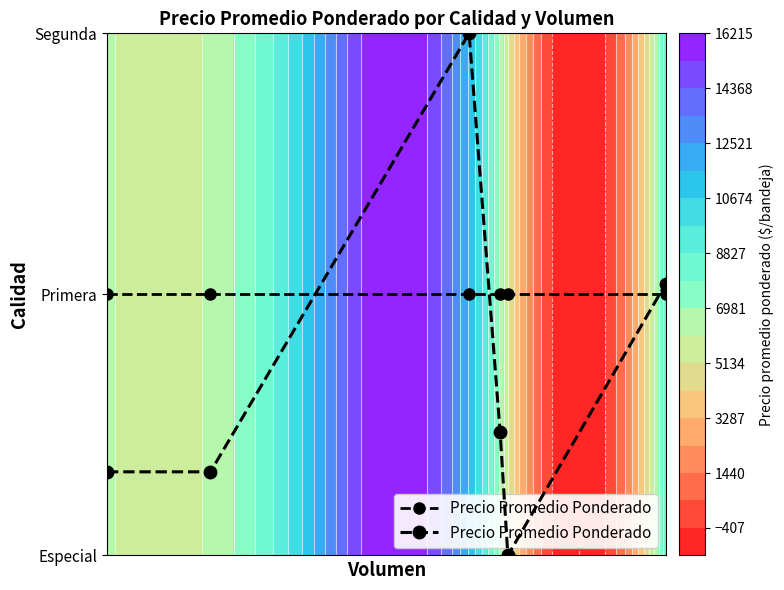

How many values are above zero?

5